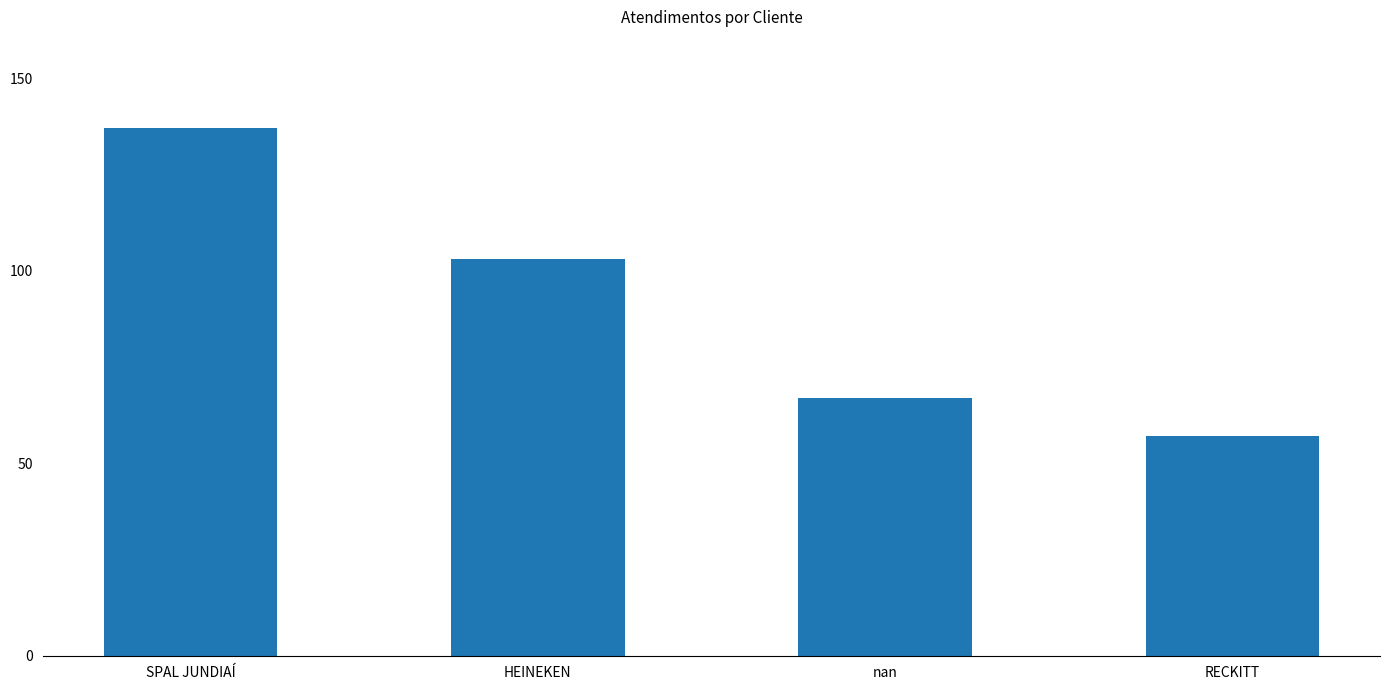

Reading left to right, transcribe all the data shown in this chart.

137	103	67	57